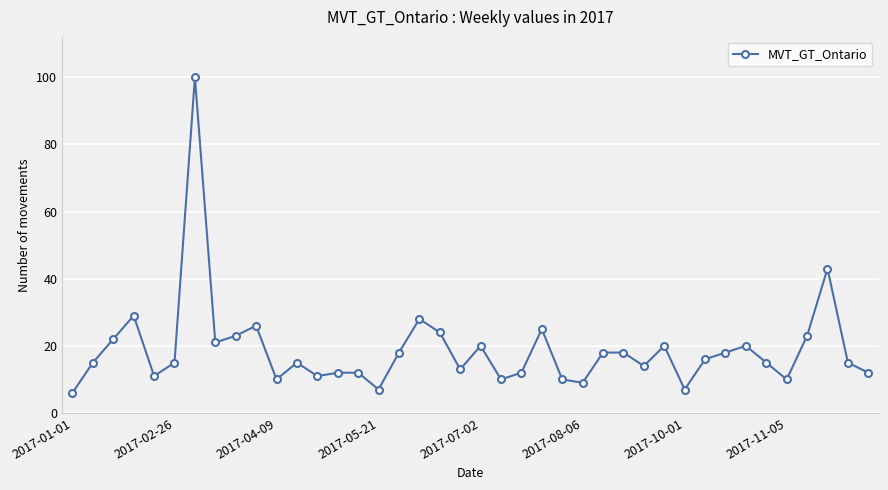

What is the difference between the second highest and second lowest values?

36